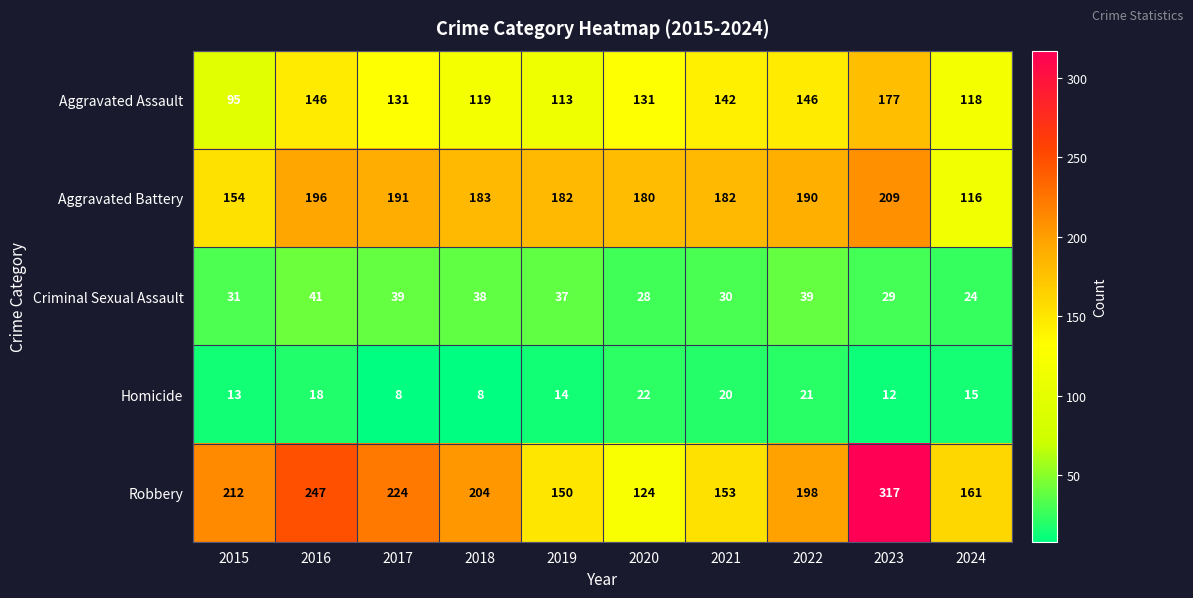

Between 2018 and 2020, which series saw the biggest shift?

Robbery